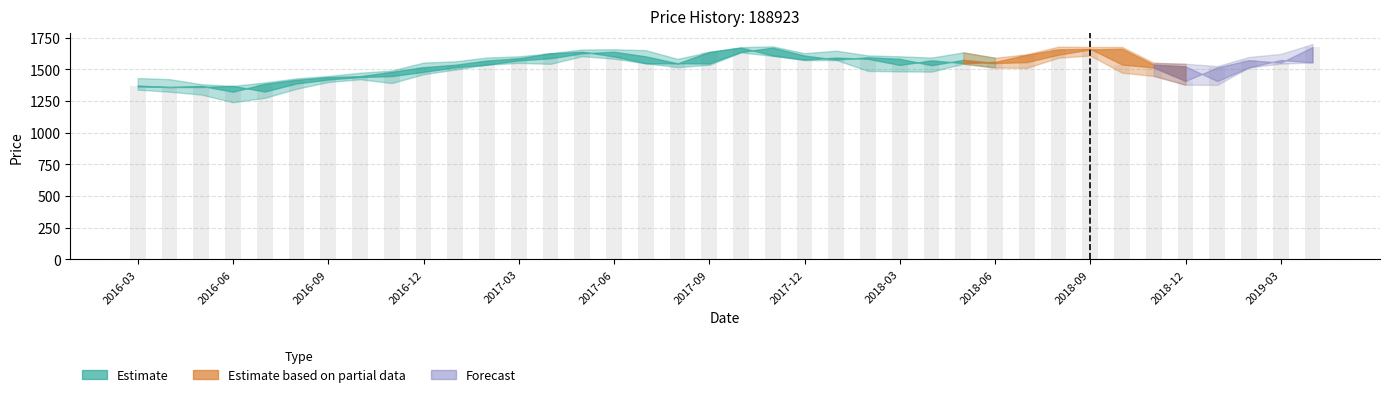

What is the difference between the maximum and minimum values?

352.6